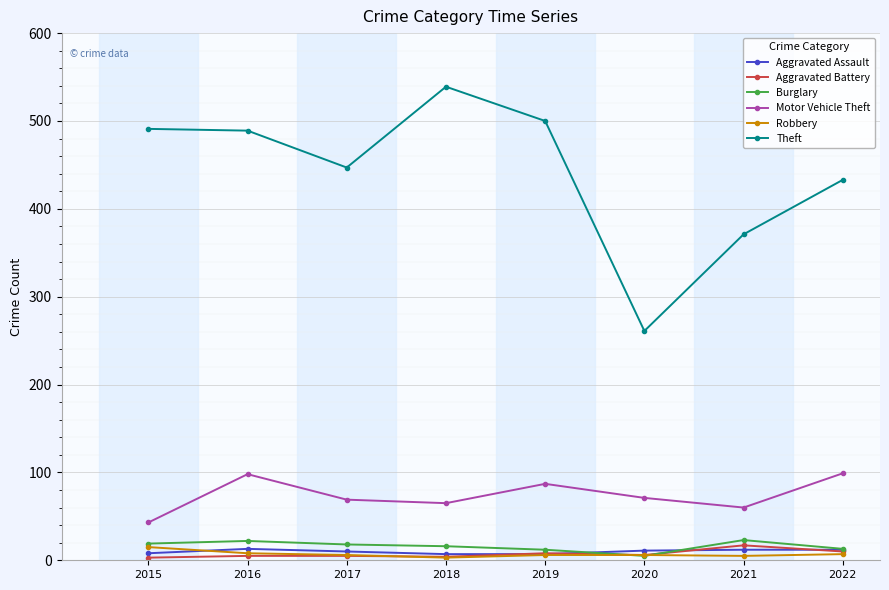

At how many categories does at least one series exceed 71?

8